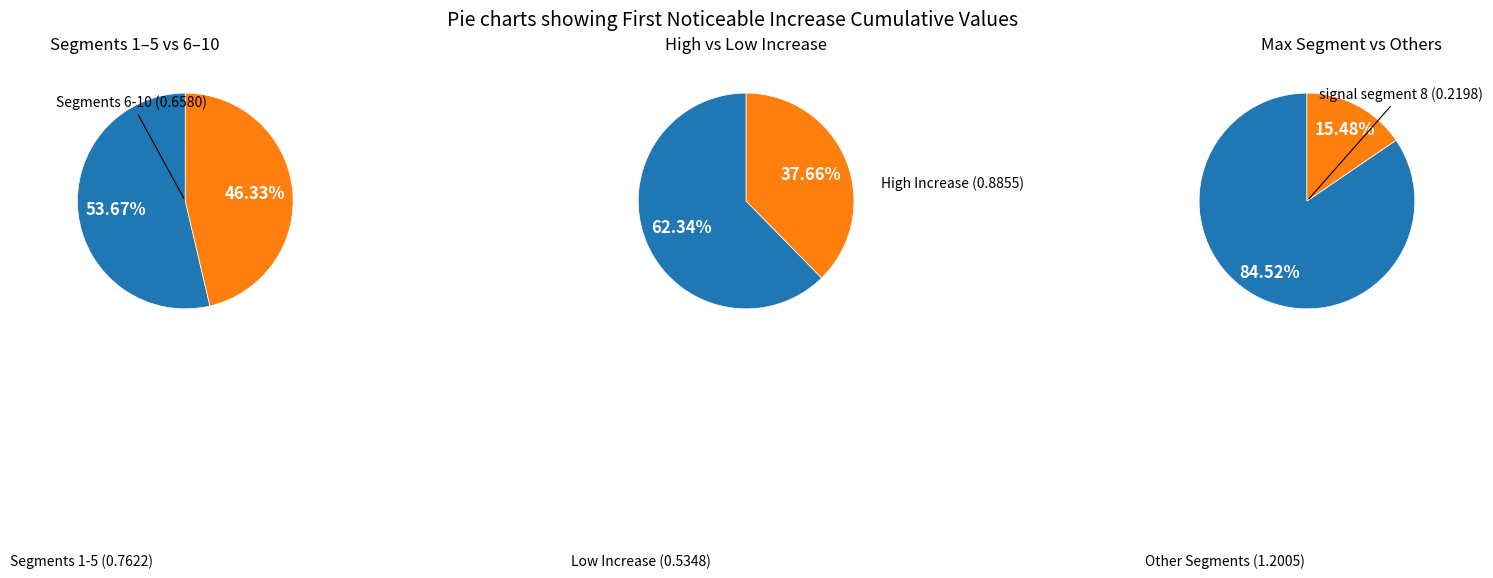

Which has a higher value, signal segment 6 or signal segment 5?

signal segment 6